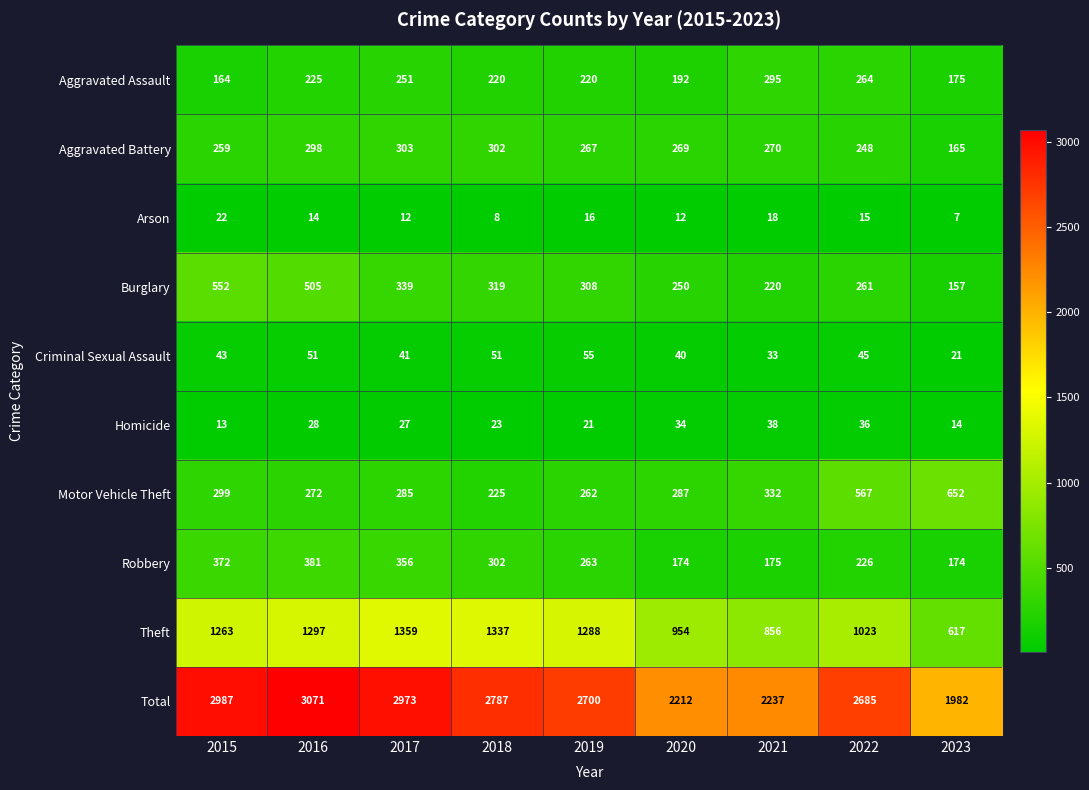

What is the average value of the Aggravated Assault series?

223